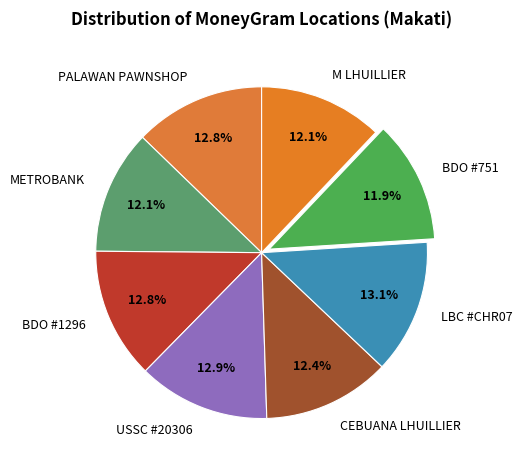

What percentage do USSC #20306 and METROBANK together represent?

25.0%